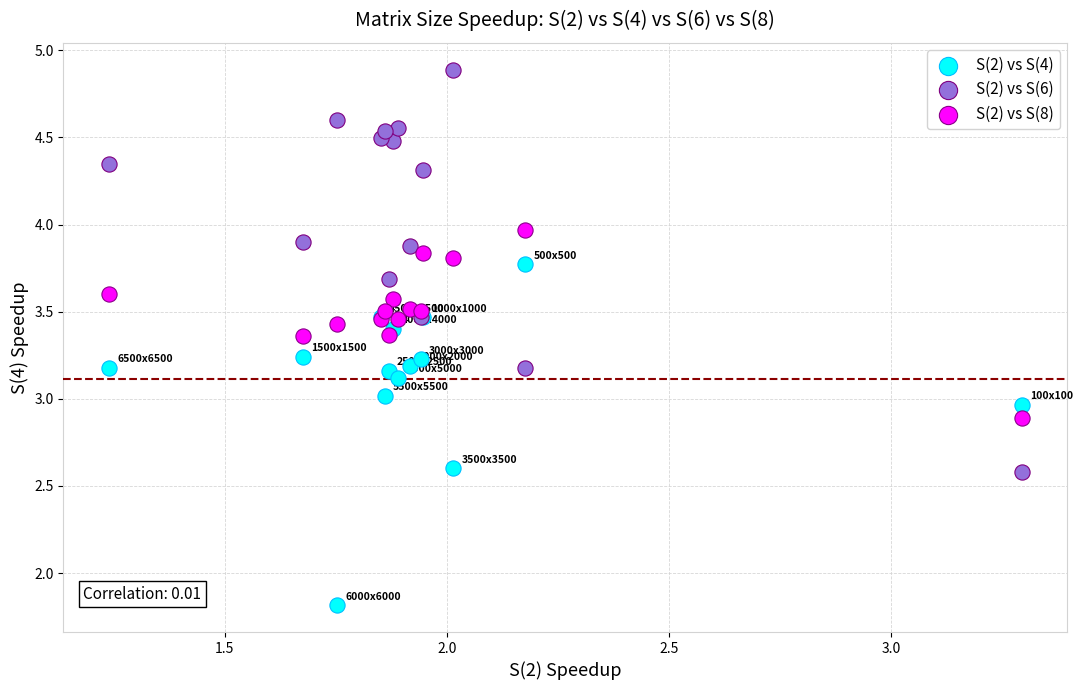

Which series reaches the maximum Y coordinate?

S(2) vs S(6)